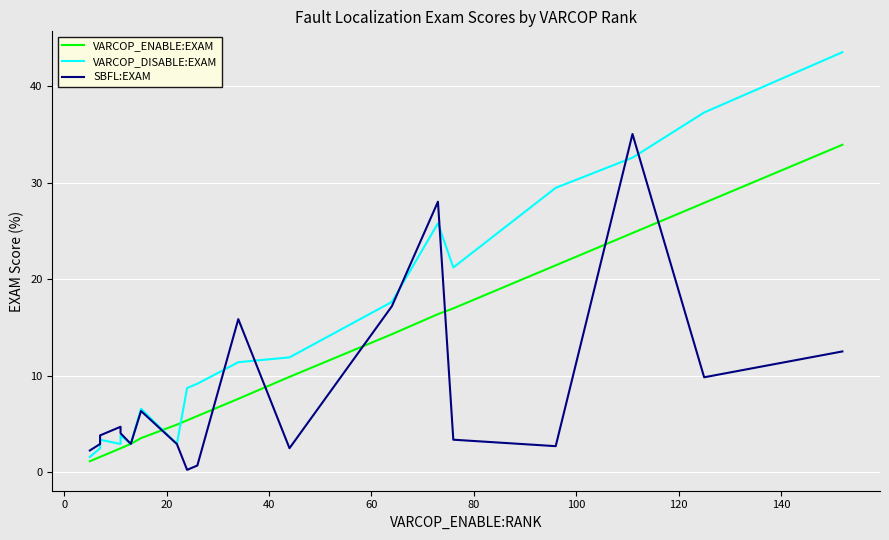

True or false: VARCOP_ENABLE:EXAM has more than 0 points higher than both neighbors.

False